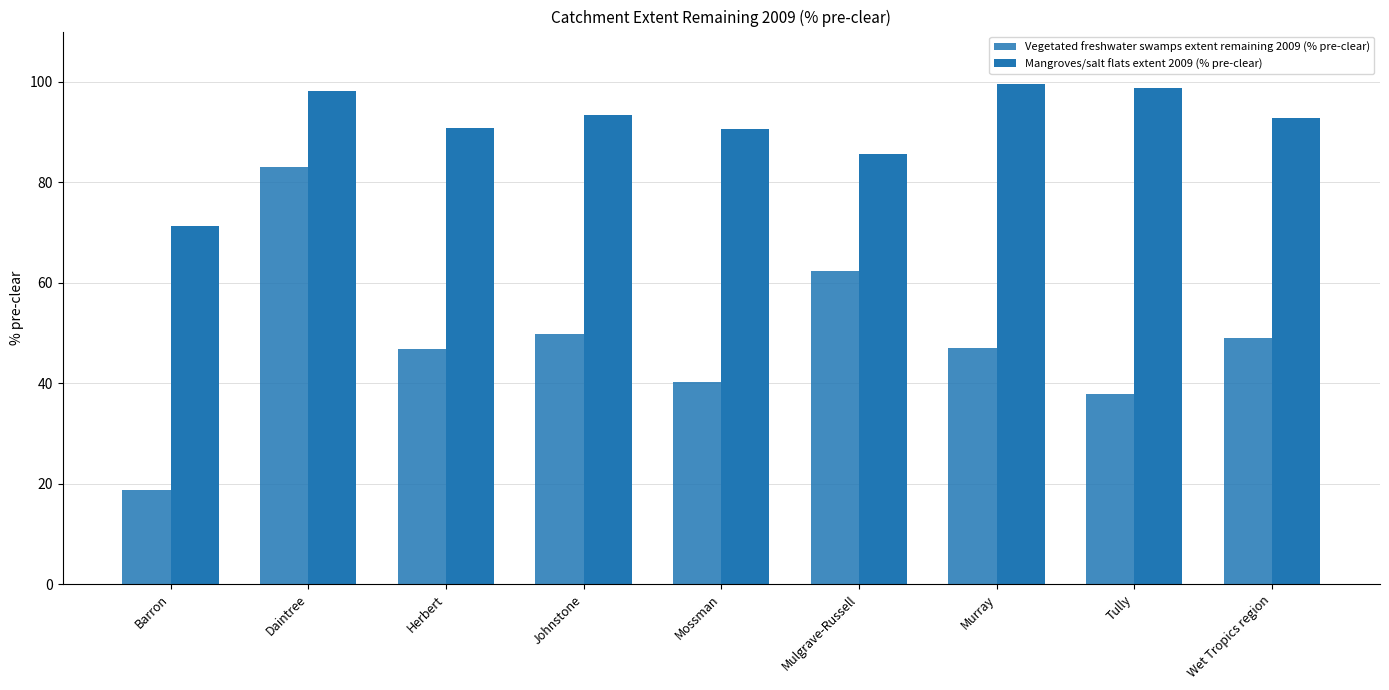

Reading left to right, list all the values displayed in this chart.

Vegetated freshwater swamps extent remaining 2009 (% pre-clear): 18.8	83.1	46.7	49.8	40.2	62.4	47.1	37.7	49.1
Mangroves/salt flats extent 2009 (% pre-clear): 71.2	98.2	90.9	93.4	90.7	85.6	99.5	98.8	92.9